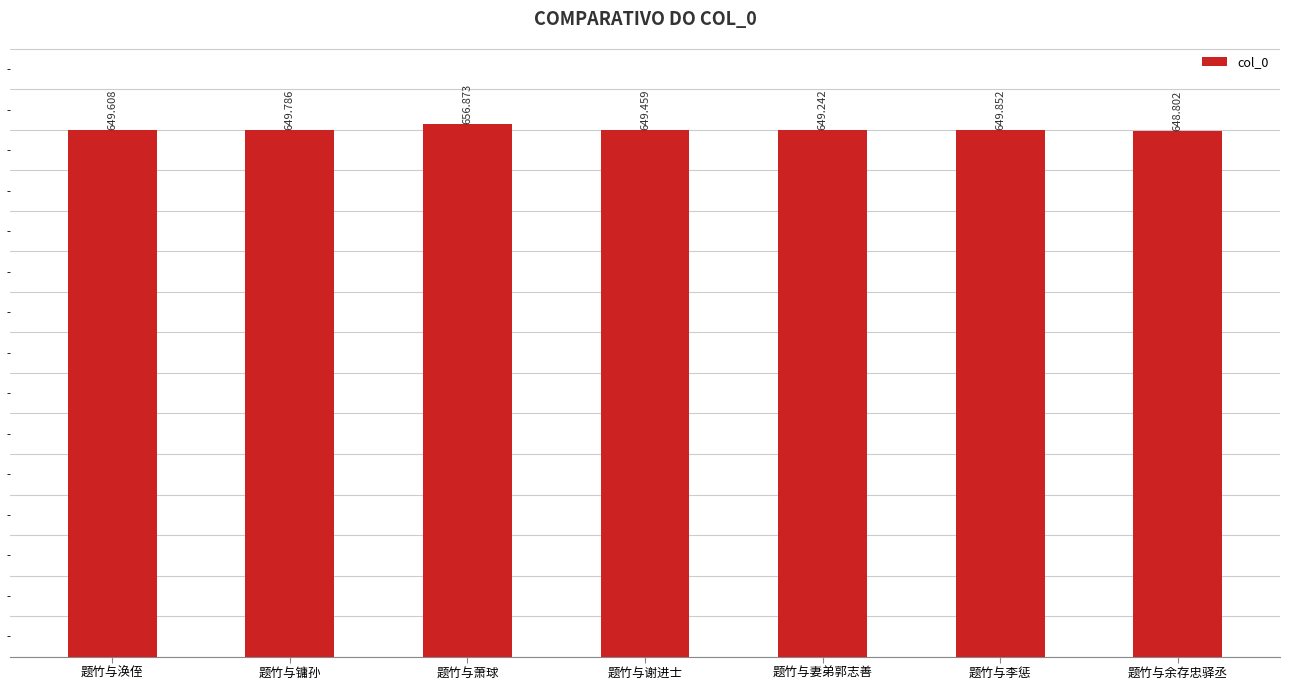

List the labels in order of value, smallest first.

题竹与余存忠驿丞, 题竹与妻弟郭志善, 题竹与谢进士, 题竹与涣侄, 题竹与镛孙, 题竹与李惩, 题竹与萧球